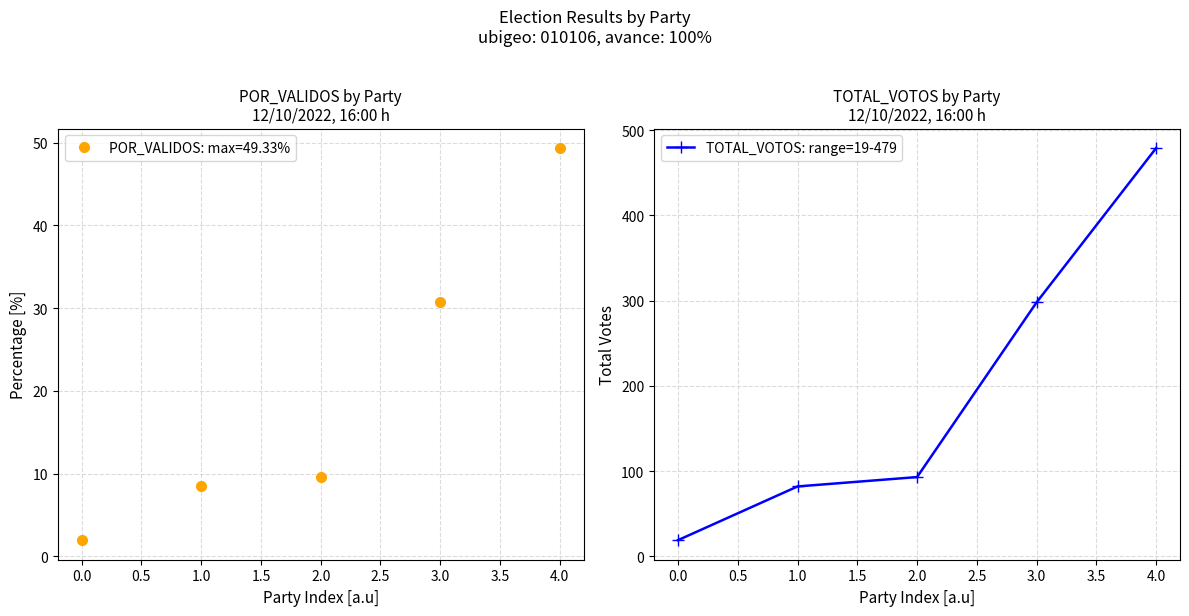

Reading left to right, extract all data points from this chart.

−0.5=19	0.0=82	0.5=93	1.0=298	1.5=479